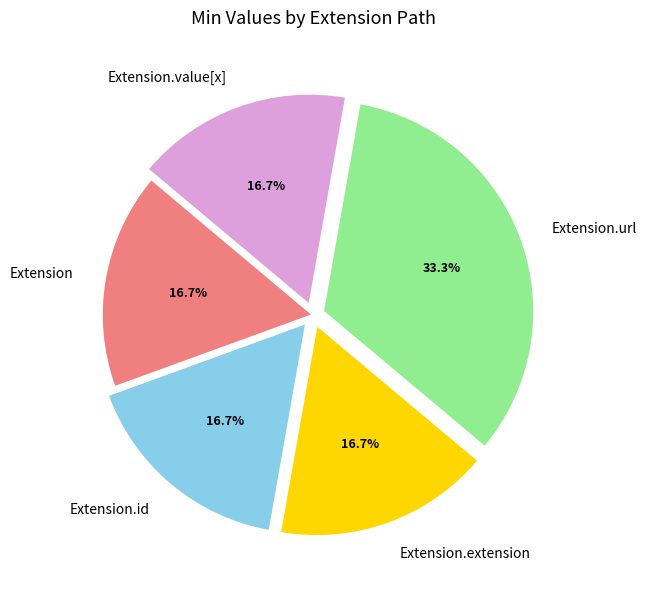

Does Extension account for over 50% of the chart?

No